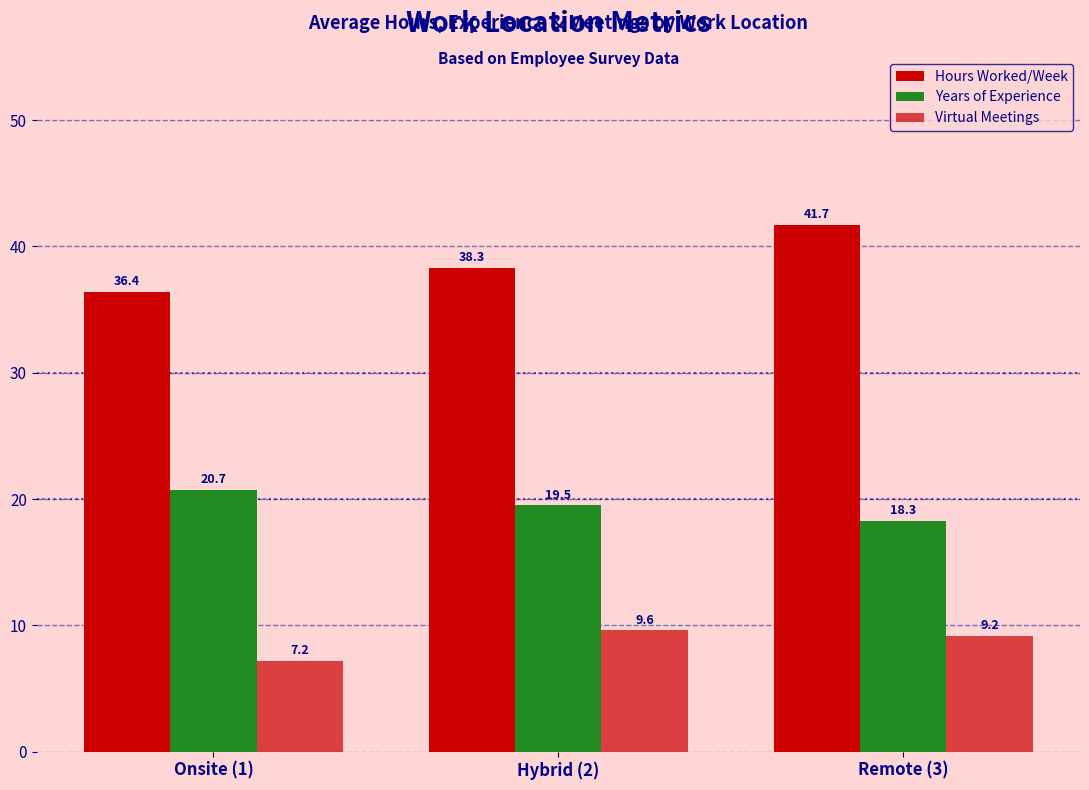

How many series are shown in this chart?

3